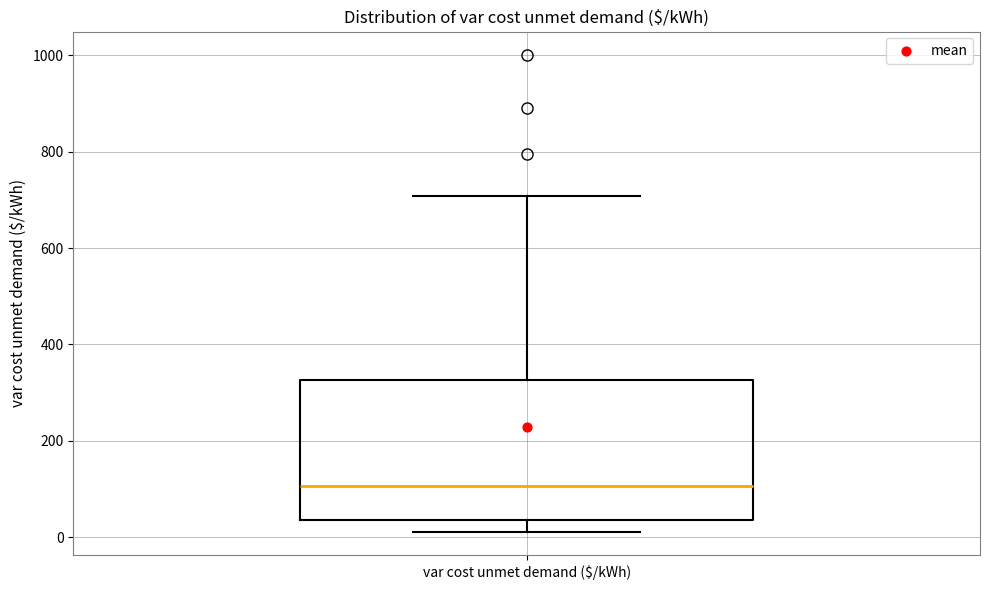

Transcribe this box plot: give where the median line is, the range the box spans, and where the two whiskers end, as read against the y-axis. The values are not printed on the chart, so give them approximately, as read against the axis.

median 100, box 40 to 320, whiskers 20 to 700